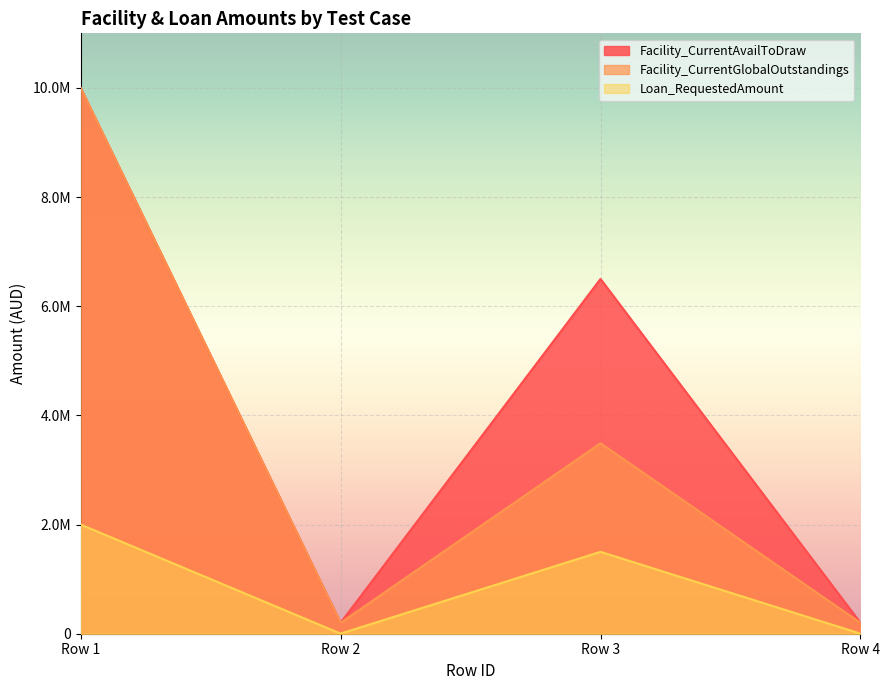

What is the average value of the Facility_CurrentAvailToDraw series?

4225000